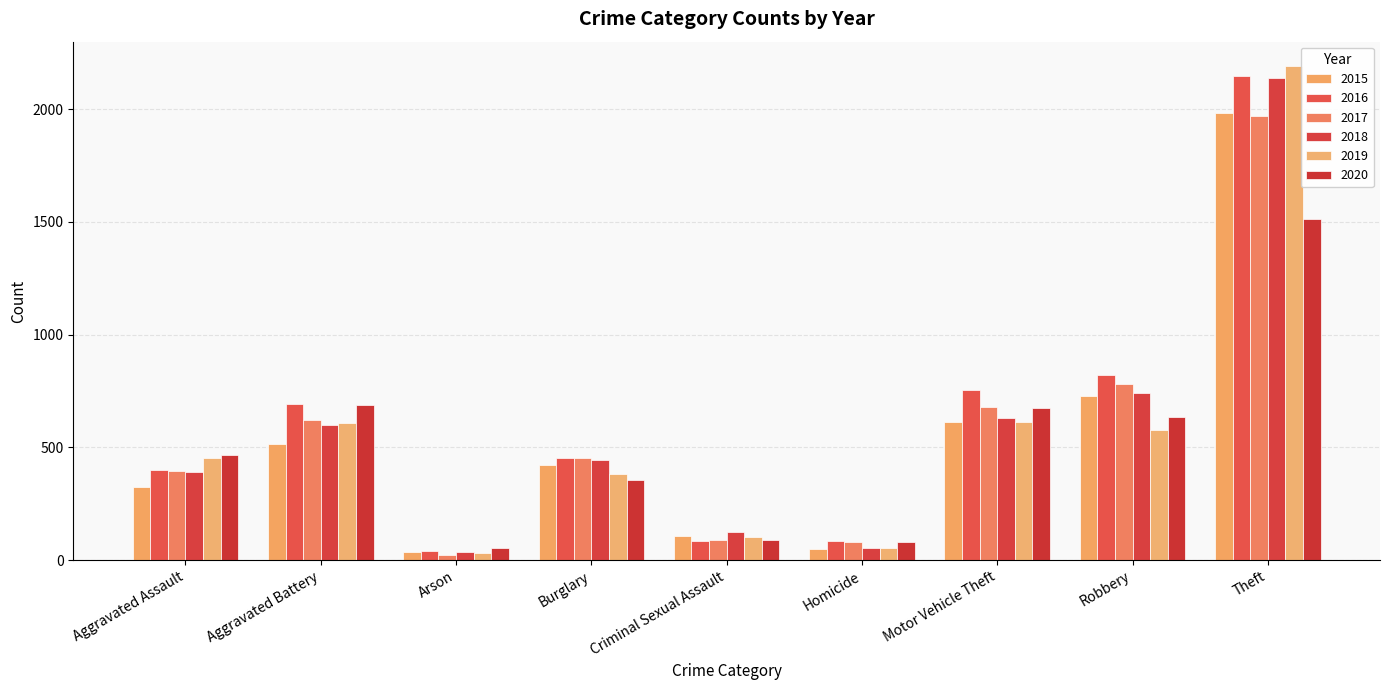

How many bars are there in total?

54